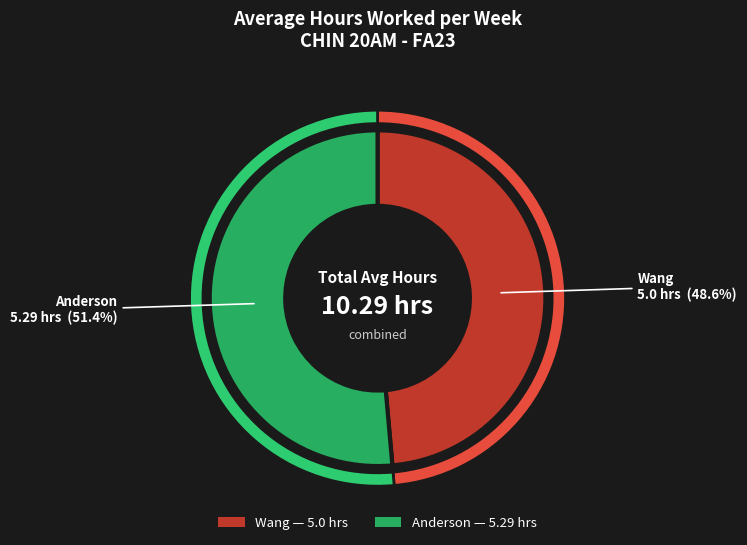

To the nearest percent, what portion does Anderson, Qin-Hong represent?

51%